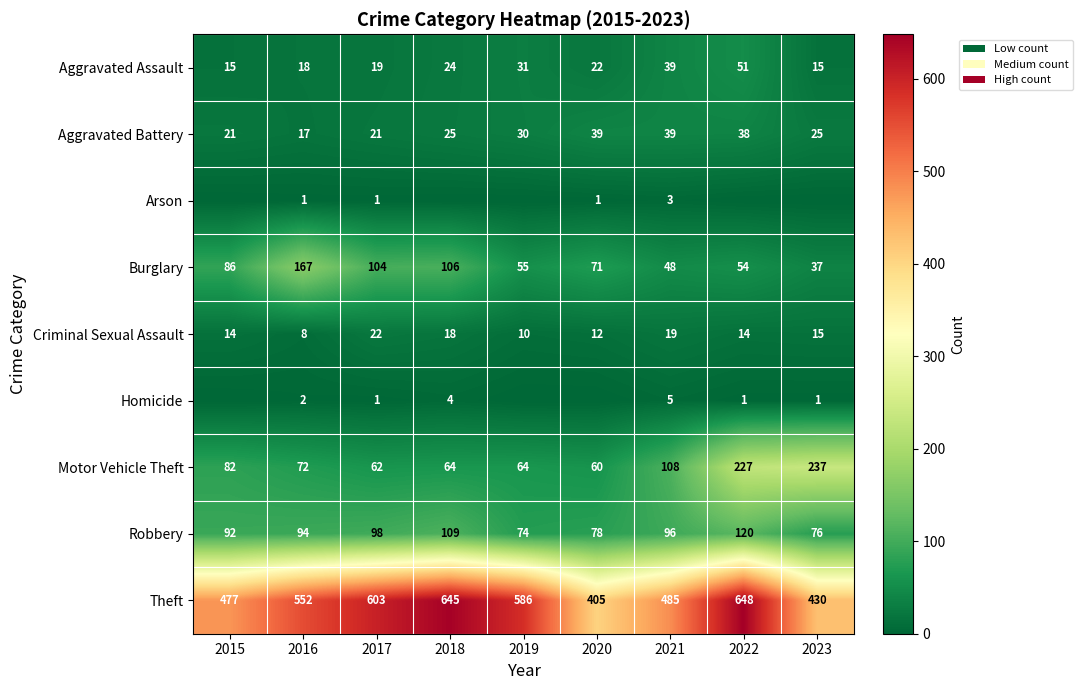

Is the value of Motor Vehicle Theft at 2023 greater than the value of Robbery at 2022?

Yes